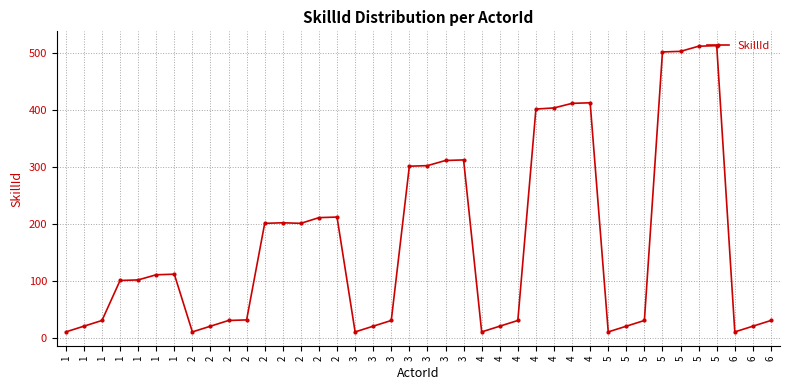

How many points are higher than both their immediate neighbors (excluding endpoints)?

6